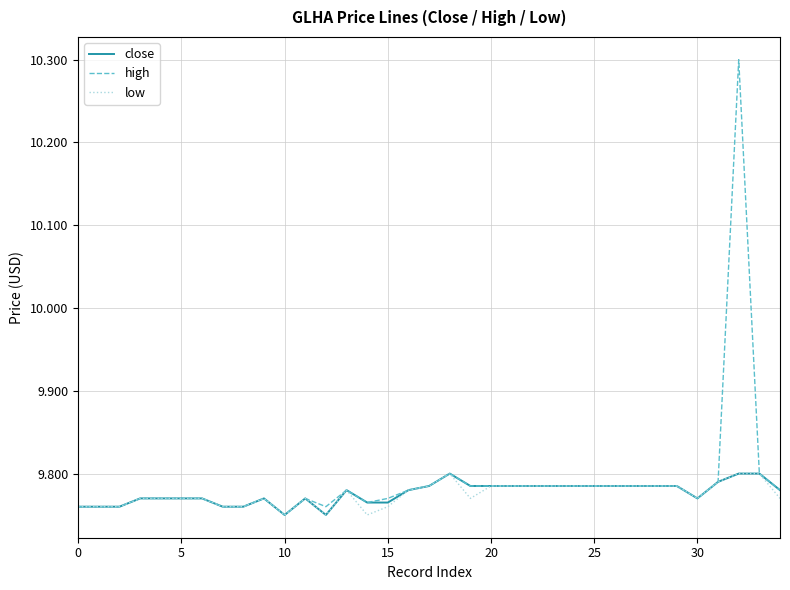

What is the greatest value displayed?

10.3